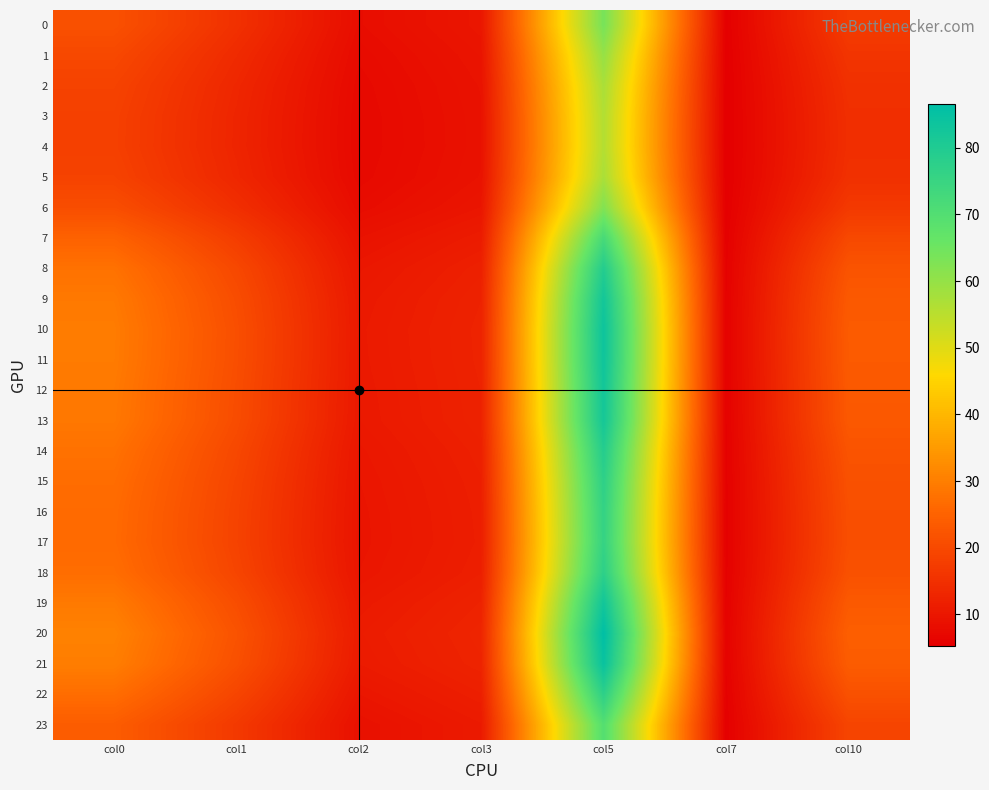

Count the number of data series in this chart.

24